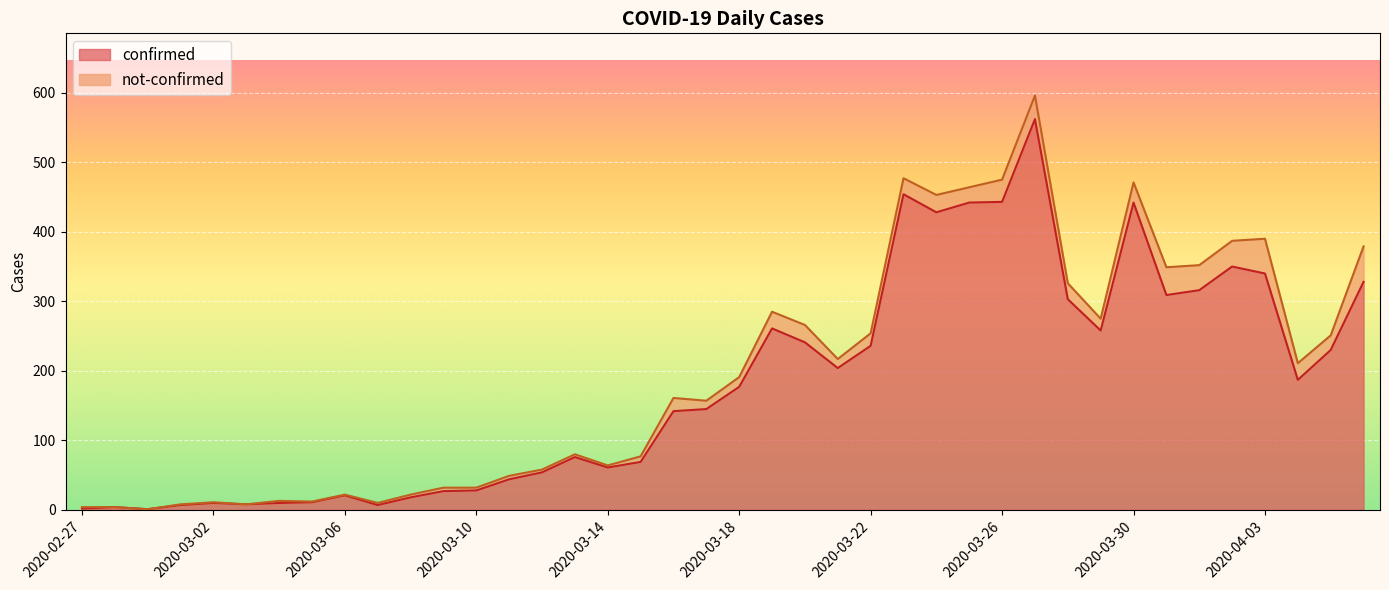

At which category does the data reach its first local peak?

2020-02-28